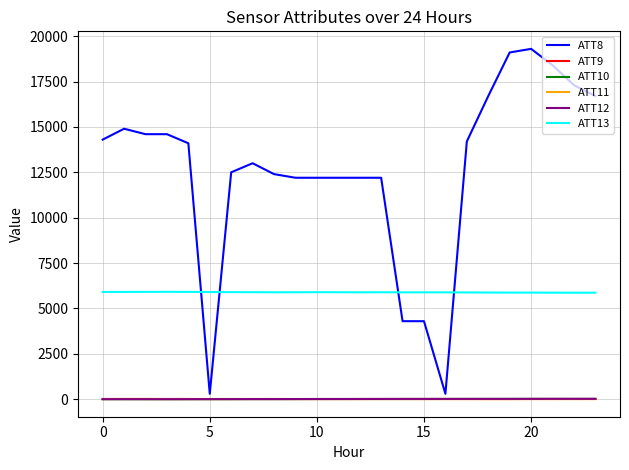

What is the difference between the second highest and minimum values in the ATT12 series?

17.1